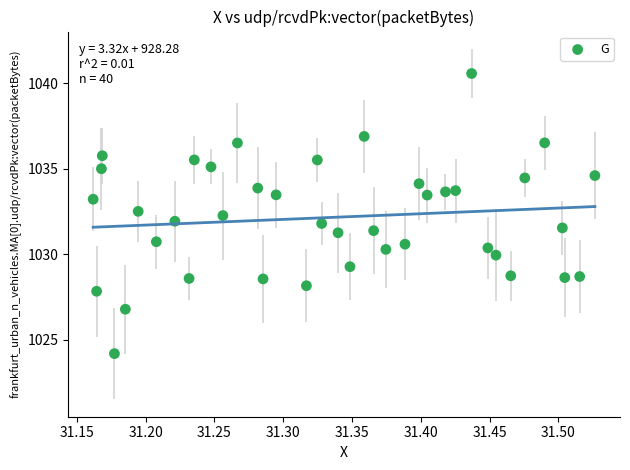

What is the range of X values (max minus min)?

0.4